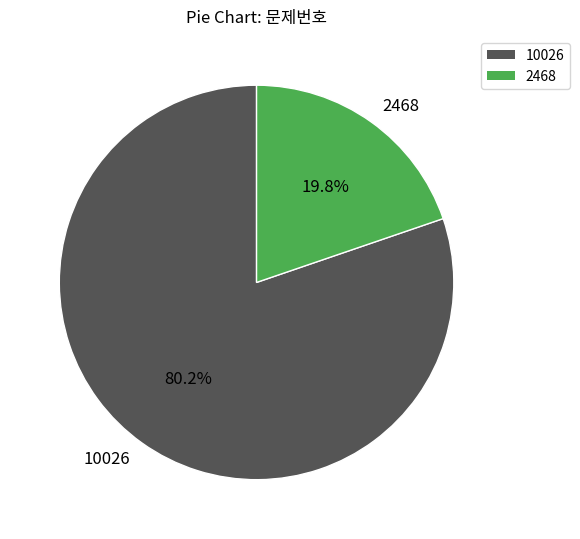

Is 2468 the majority of the pie?

No